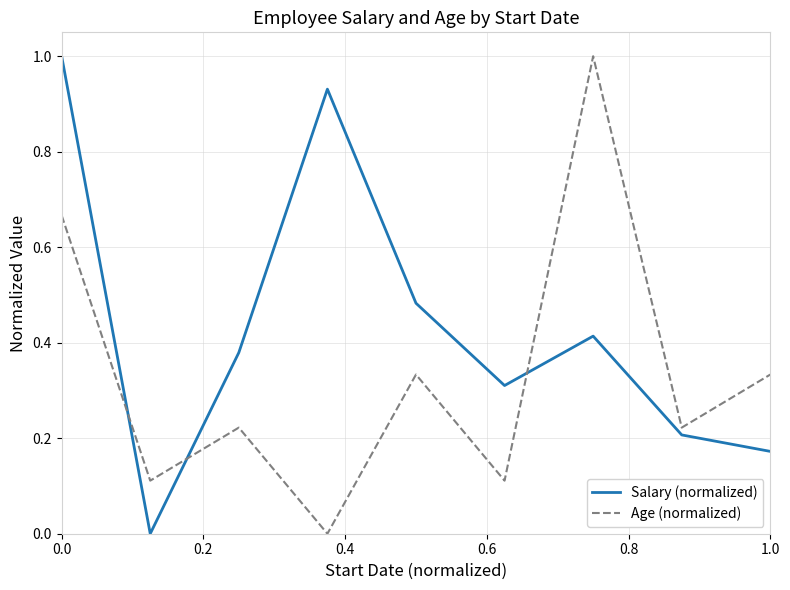

List the series in order of their overall mean, highest first.

Salary (normalized), Age (normalized)